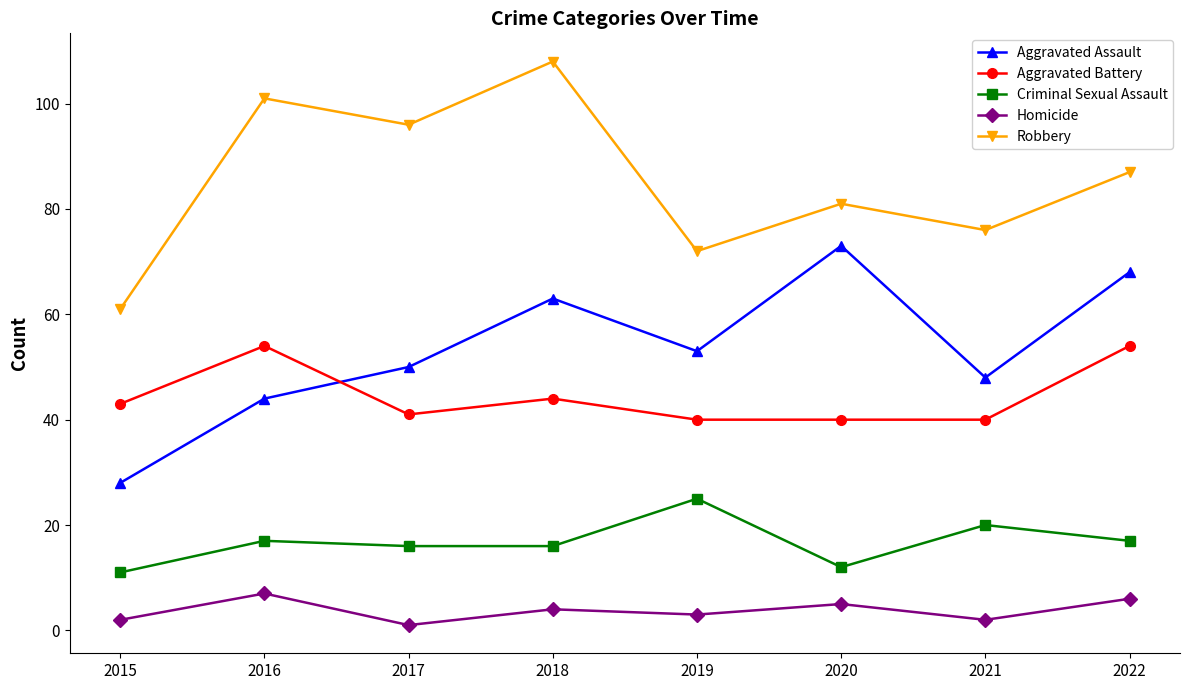

What are all the series names shown in the legend?

Aggravated Assault, Aggravated Battery, Criminal Sexual Assault, Homicide, Robbery